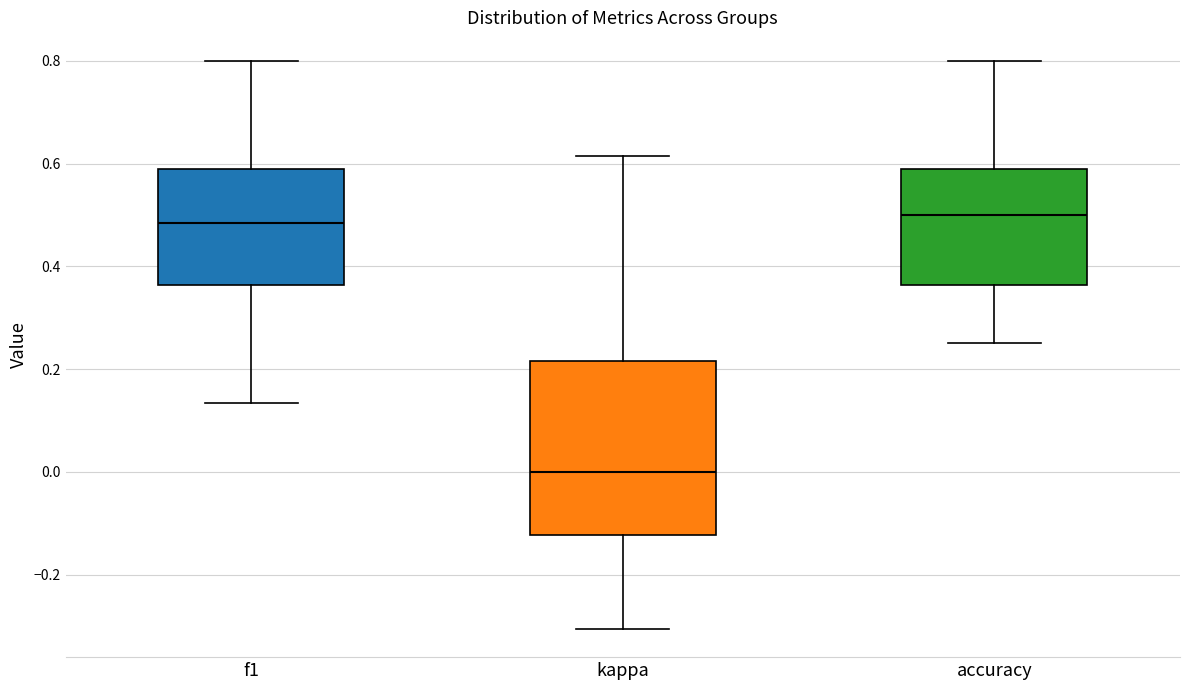

Reading left to right, read every box against the y-axis: the position of its median line, the range the box covers, and the ends of its whiskers. The values are not printed on the chart, so give them approximately, as read against the axis.

f1: median 0.48, box 0.36 to 0.58, whiskers 0.14 to 0.80
kappa: median 0.00, box -0.12 to 0.22, whiskers -0.30 to 0.62
accuracy: median 0.50, box 0.36 to 0.58, whiskers 0.26 to 0.80